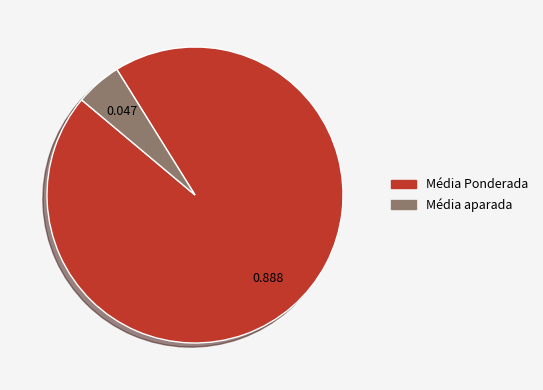

Does any single category account for the majority?

Yes